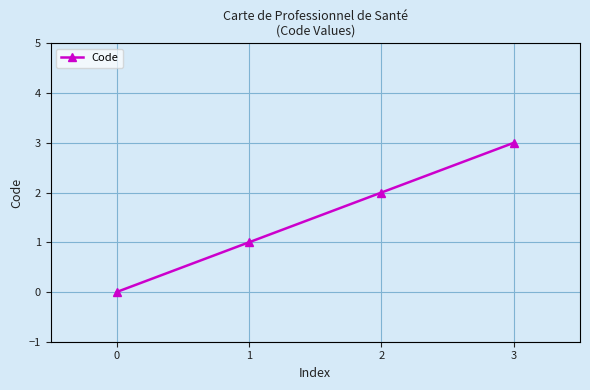

Is it true that the value at 1 is 2?

False